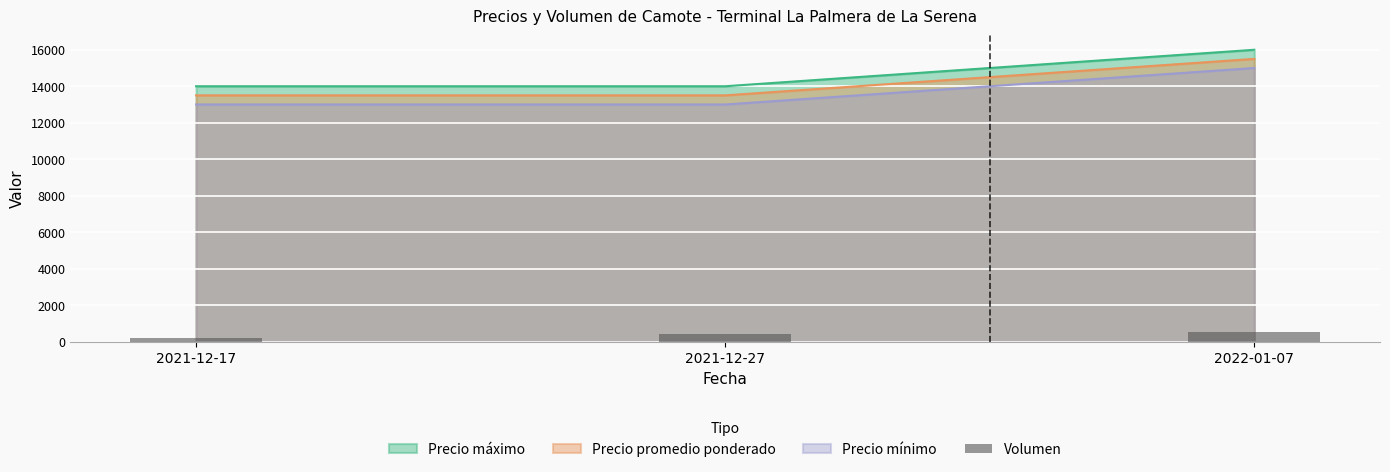

The value of Precio mínimo at 2021-12-17 is 22728. True or false?

False